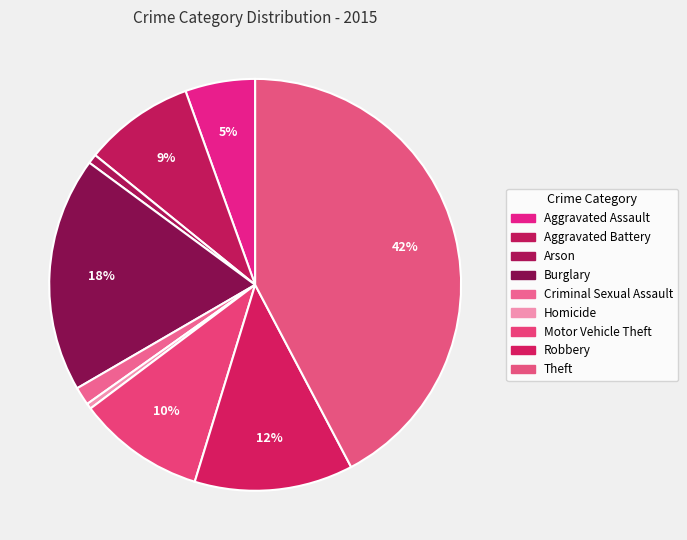

Which has a higher value, Criminal Sexual Assault or Aggravated Battery?

Aggravated Battery